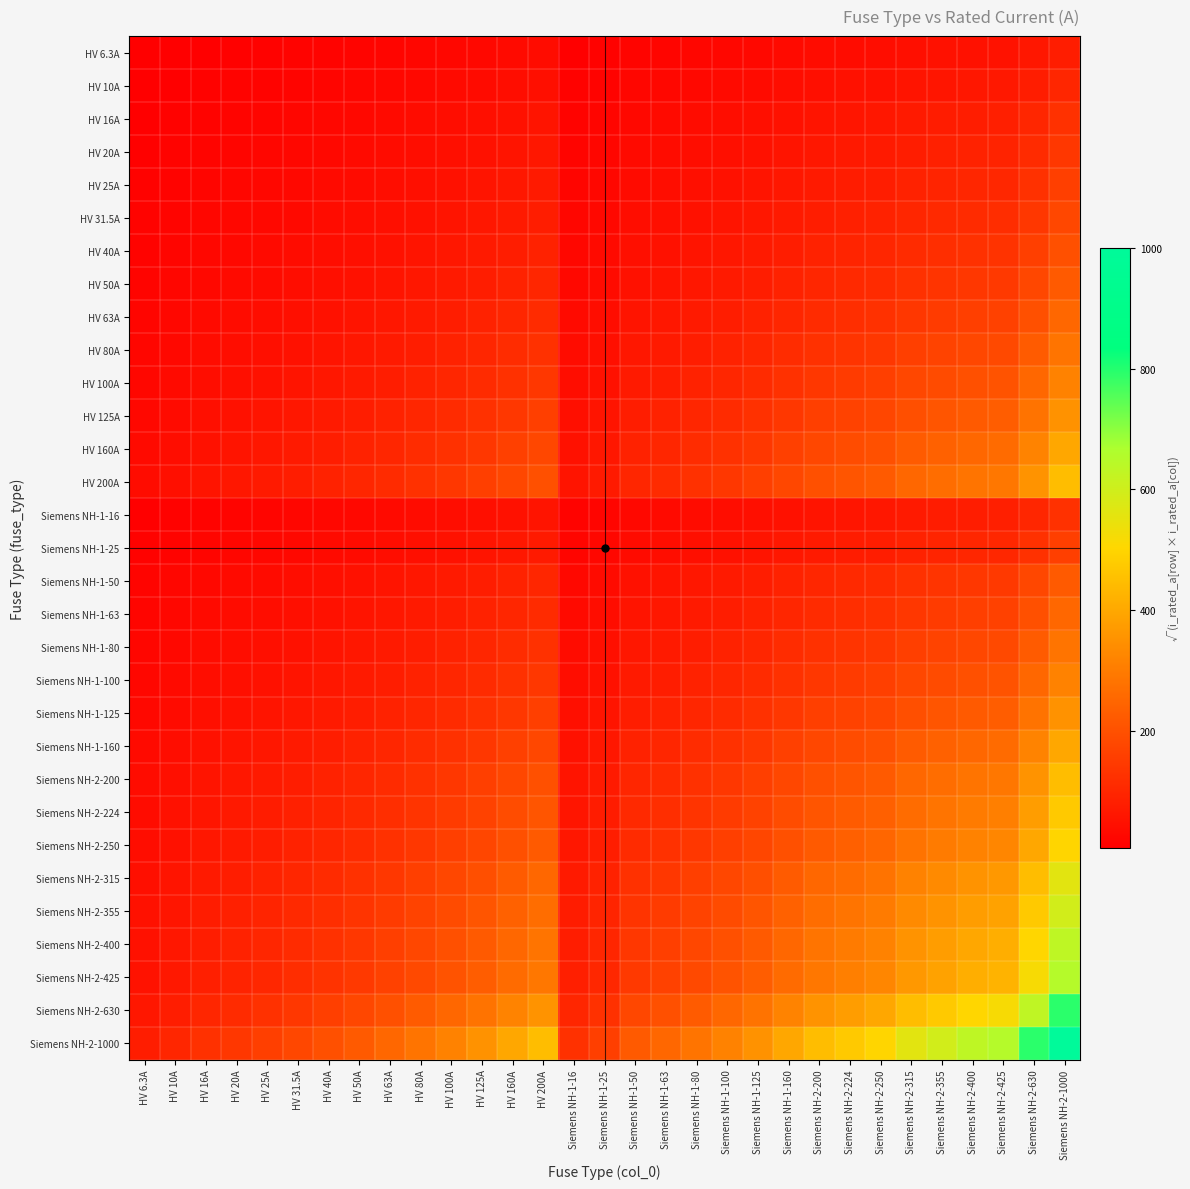

Which category has the highest value across all series?

Siemens NH-2-1000